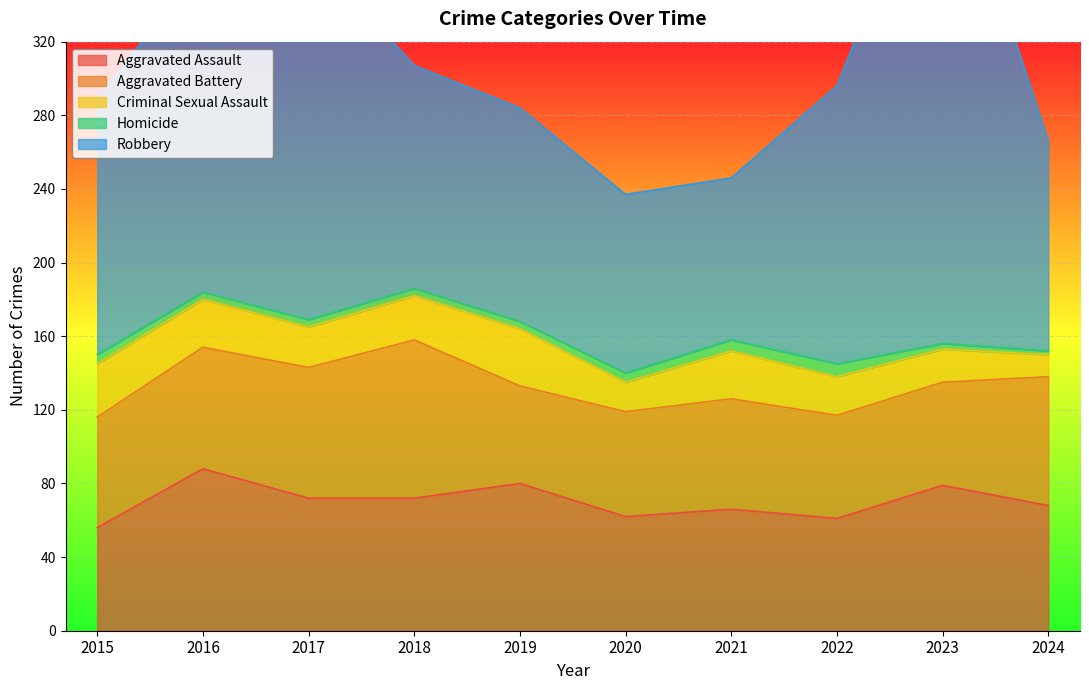

How many values in the Criminal Sexual Assault series are below 24?

5